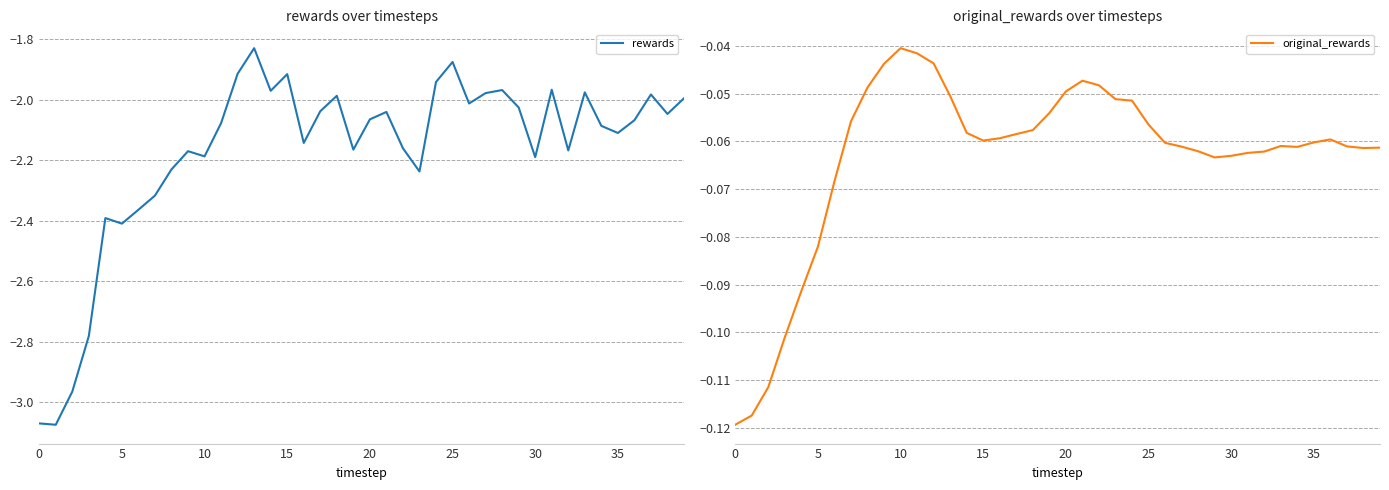

Rank the series by their average value, from lowest to highest.

rewards, original_rewards